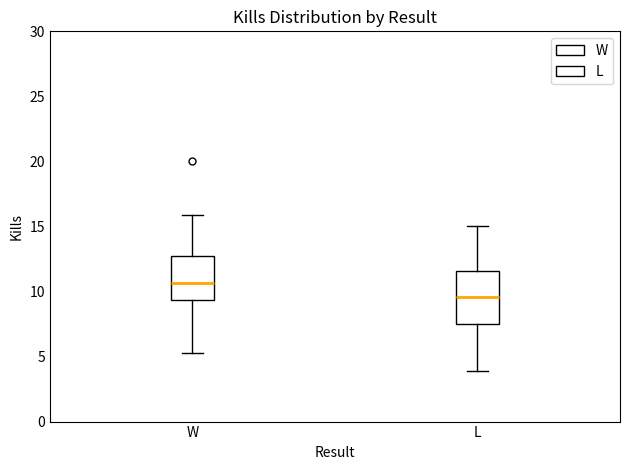

Reading left to right, transcribe this box plot: for each box, give where its median line is, the range the box spans, and where its two whiskers end, as read against the y-axis. The values are not printed on the chart, so give them approximately, as read against the axis.

W: median 10.5, box 9.5 to 12.5, whiskers 5.0 to 16.0
L: median 9.5, box 7.5 to 11.5, whiskers 4.0 to 15.0